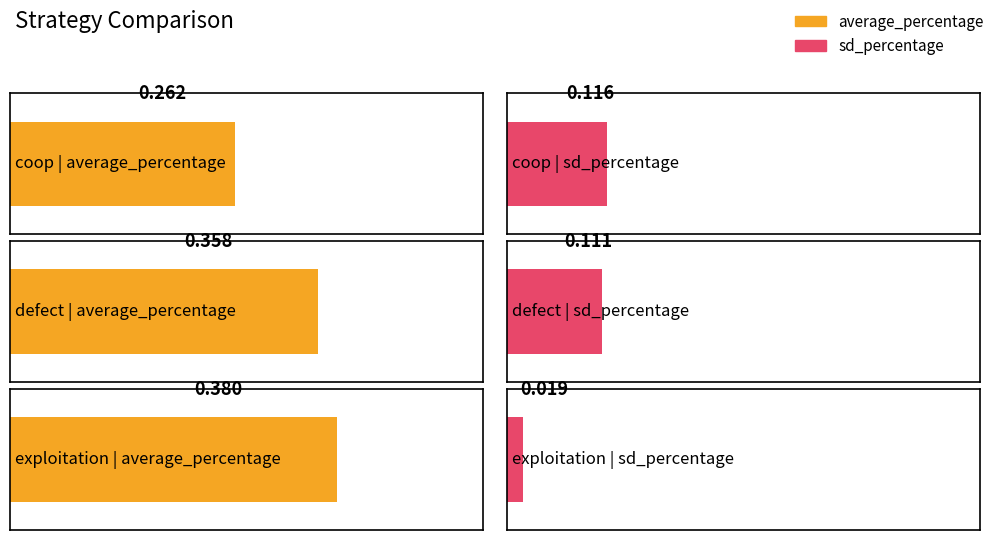

The value of average_percentage at exploitation is 0.6. True or false?

False